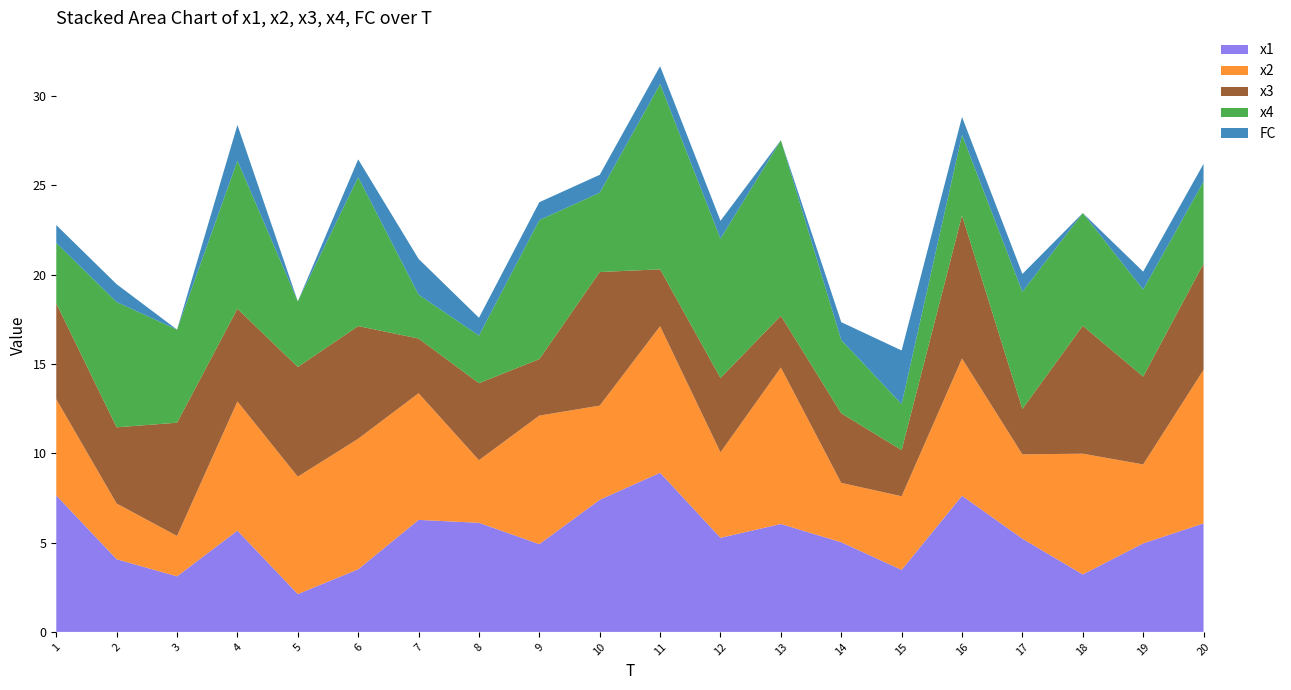

Reading left to right, what are all the values shown in this chart?

x1: 1=7.6	2=4.1	3=3.1	4=5.7	5=2.1	6=3.5	7=6.3	8=6.1	9=4.9	10=7.4	11=8.9	12=5.3	13=6.0	14=5.0	15=3.5	16=7.6	17=5.2	18=3.2	19=5.0	20=6.1
x2: 1=5.4	2=3.1	3=2.3	4=7.2	5=6.6	6=7.3	7=7.1	8=3.5	9=7.2	10=5.3	11=8.2	12=4.8	13=8.8	14=3.3	15=4.1	16=7.7	17=4.7	18=6.8	19=4.4	20=8.6
x3: 1=5.4	2=4.3	3=6.3	4=5.2	5=6.1	6=6.3	7=3.1	8=4.3	9=3.2	10=7.5	11=3.2	12=4.2	13=2.9	14=3.9	15=2.6	16=8.0	17=2.5	18=7.2	19=4.9	20=5.9
x4: 1=3.4	2=7.0	3=5.2	4=8.3	5=3.7	6=8.3	7=2.5	8=2.7	9=7.8	10=4.4	11=10.4	12=7.8	13=9.8	14=4.1	15=2.6	16=4.5	17=6.6	18=6.3	19=4.9	20=4.6
FC: 1=1.0	2=1.0	3=0.0	4=2.0	5=0.0	6=1.0	7=2.0	8=1.0	9=1.0	10=1.0	11=1.0	12=1.0	13=0.0	14=1.0	15=3.0	16=1.0	17=1.0	18=0.0	19=1.0	20=1.0